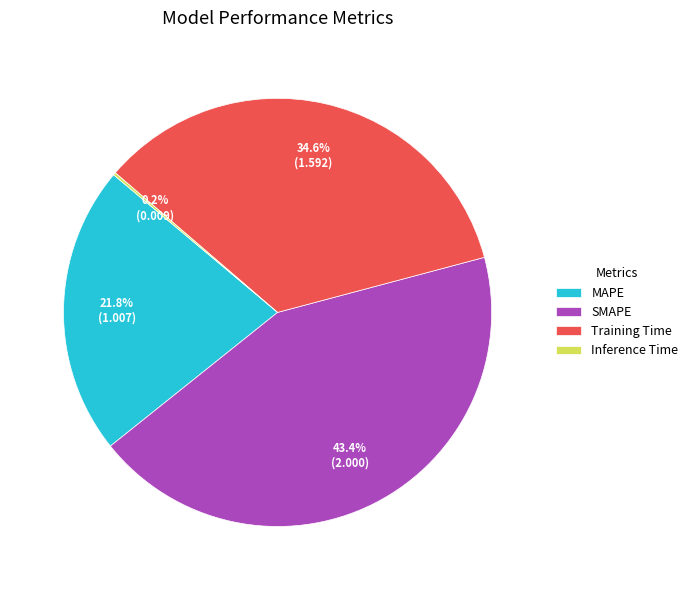

Does MAPE account for over 50% of the chart?

No